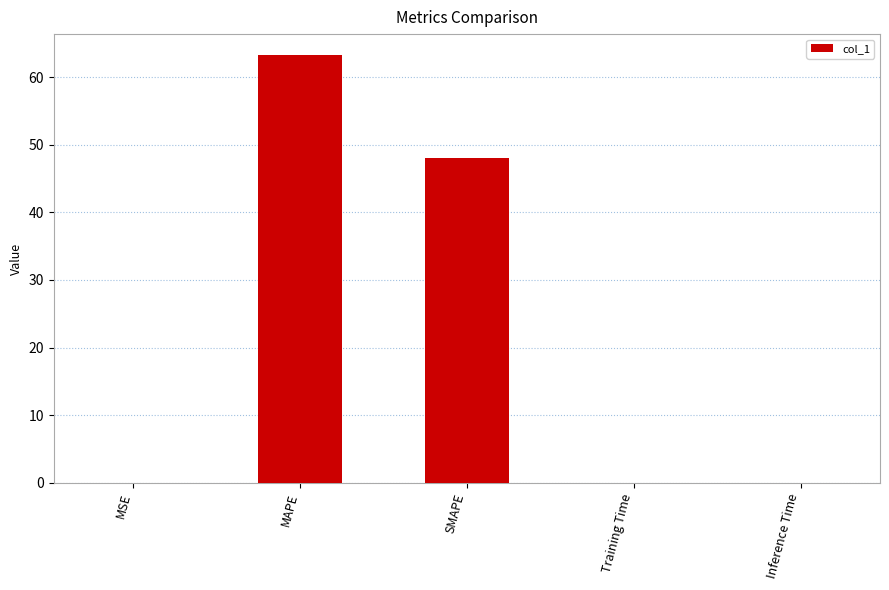

What is the maximum value shown in the chart?

63.2